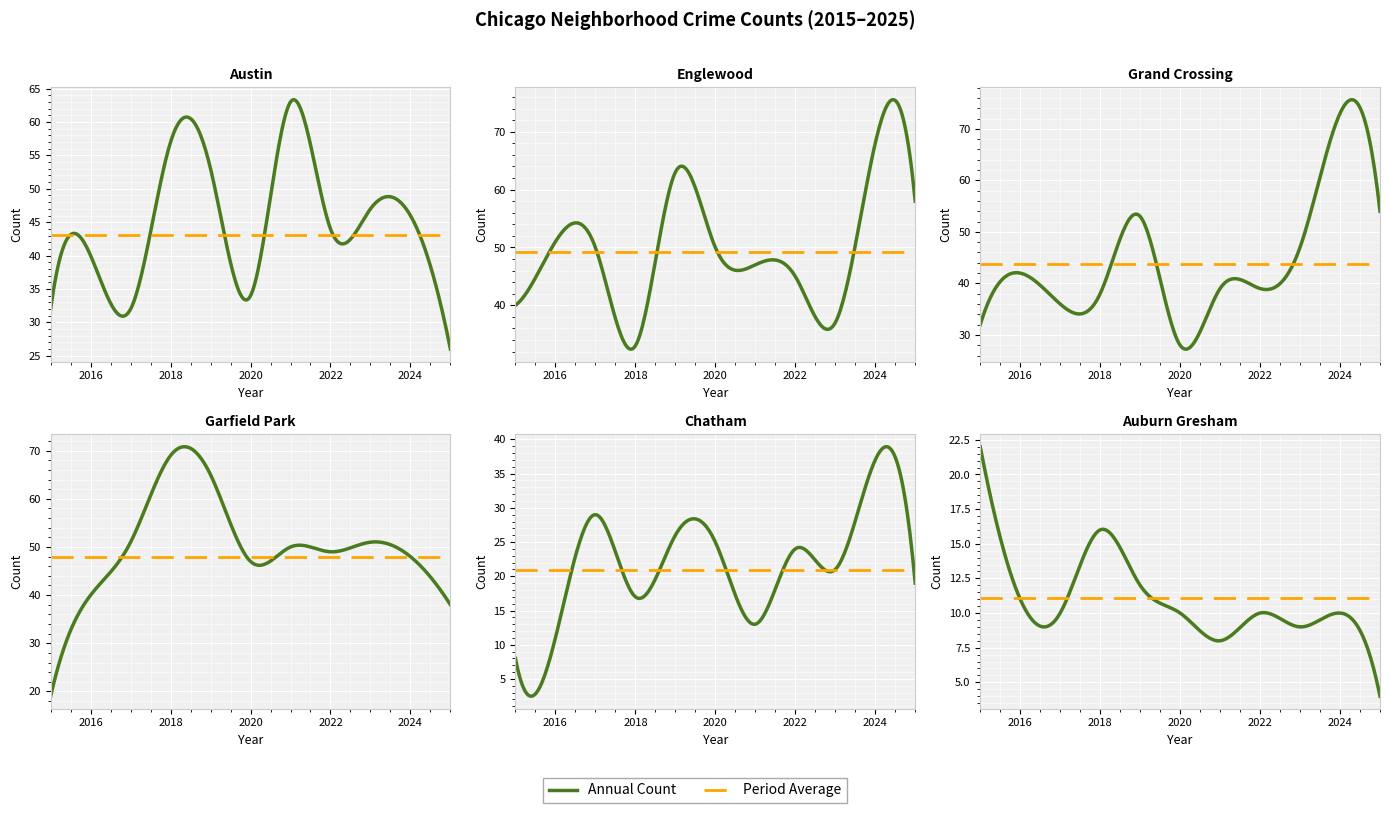

Does the chart display data point markers on the line(s)?

No